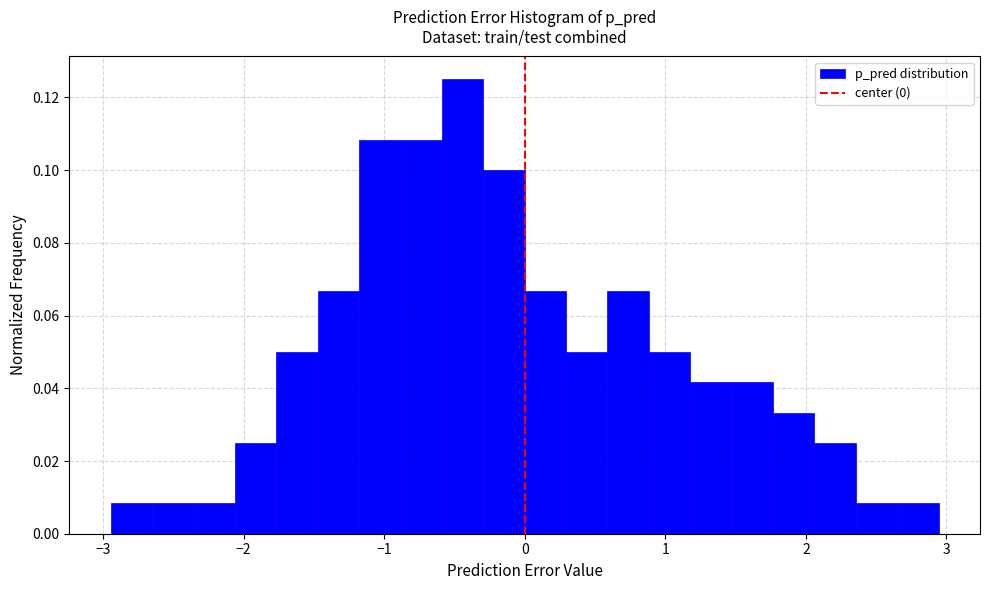

Around what value on the x-axis is the tallest bar? Give the approximate position of its centre, as read against the axis.

-0.4